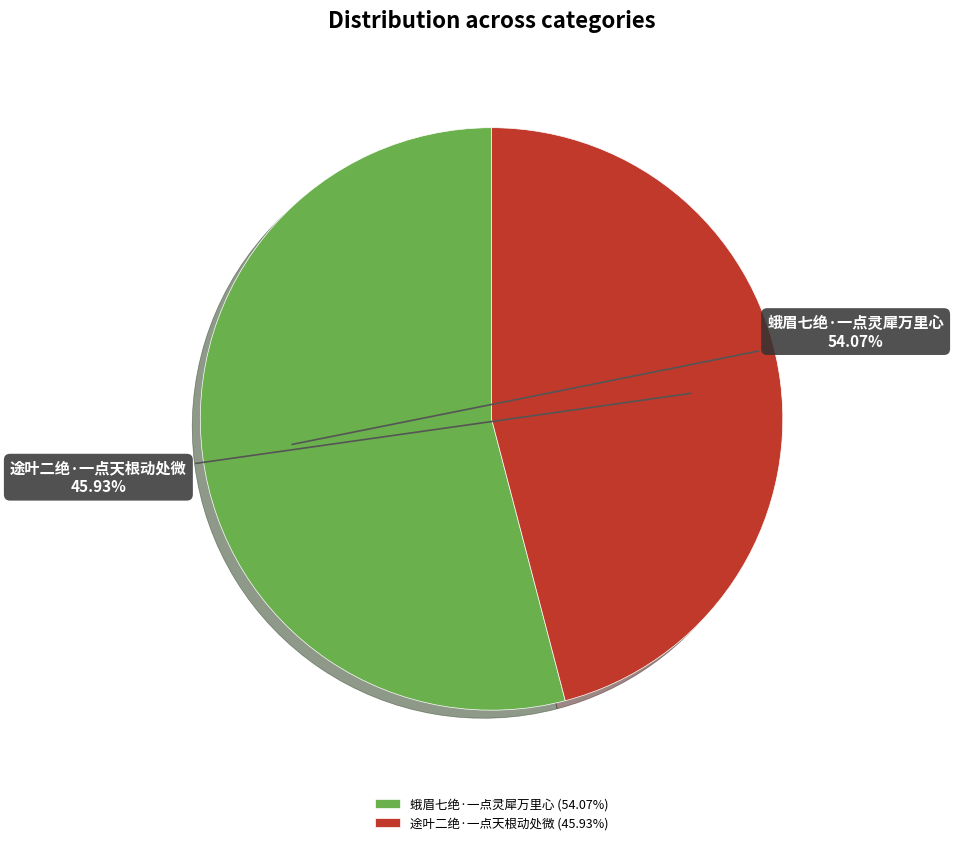

Which category has the biggest portion of the pie?

蛾眉七绝·一点灵犀万里心